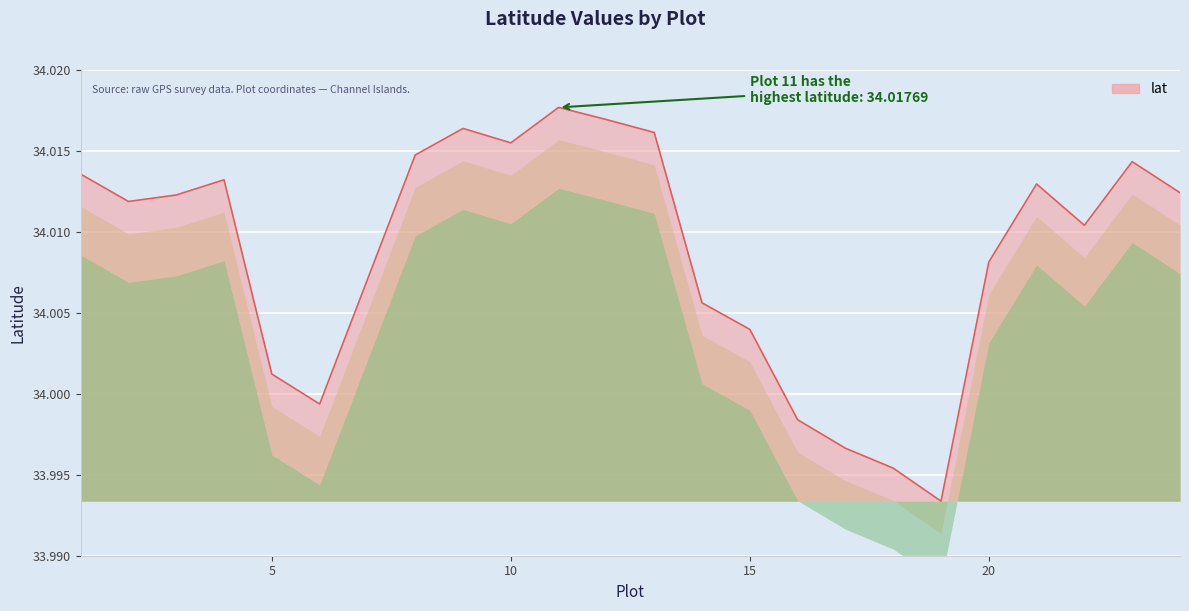

Reading left to right, transcribe all the data shown in this chart.

1=34.0	2=34.0	3=34.0	4=34.0	5=34.0	6=34.0	8=34.0	9=34.0	10=34.0	11=34.0	12=34.0	13=34.0	14=34.0	15=34.0	16=34.0	17=34.0	18=34.0	19=34.0	20=34.0	21=34.0	22=34.0	23=34.0	24=34.0